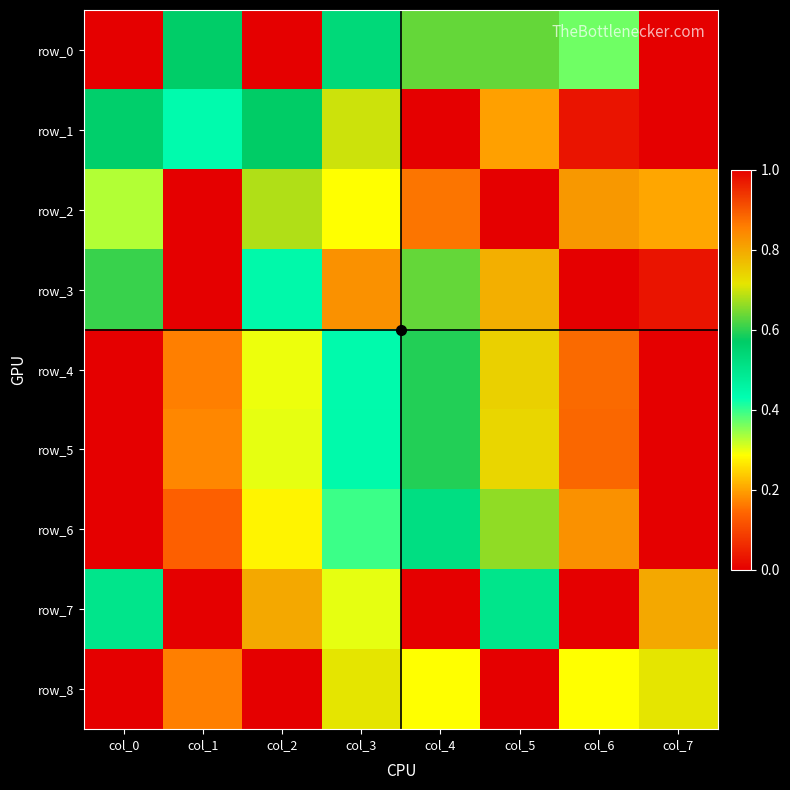

How many categories are shown in the chart?

8